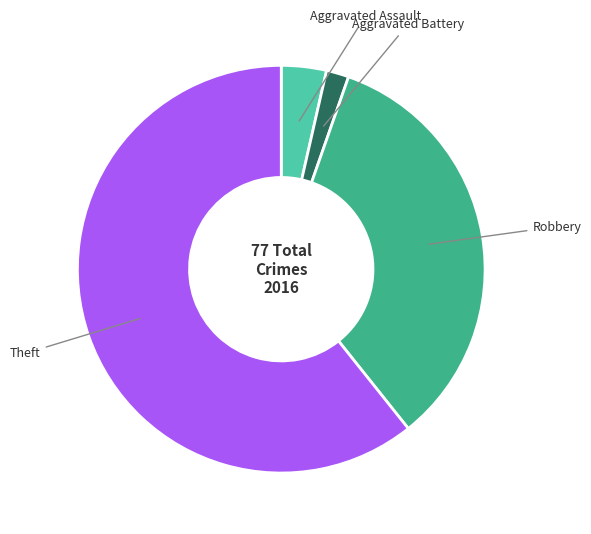

Is there a majority slice in this chart?

Yes